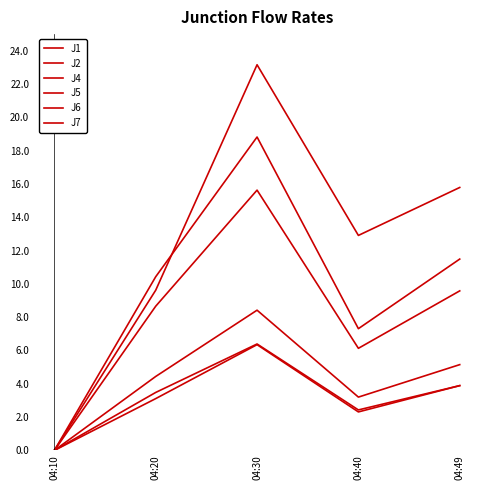

How many lines are shown in the chart?

6